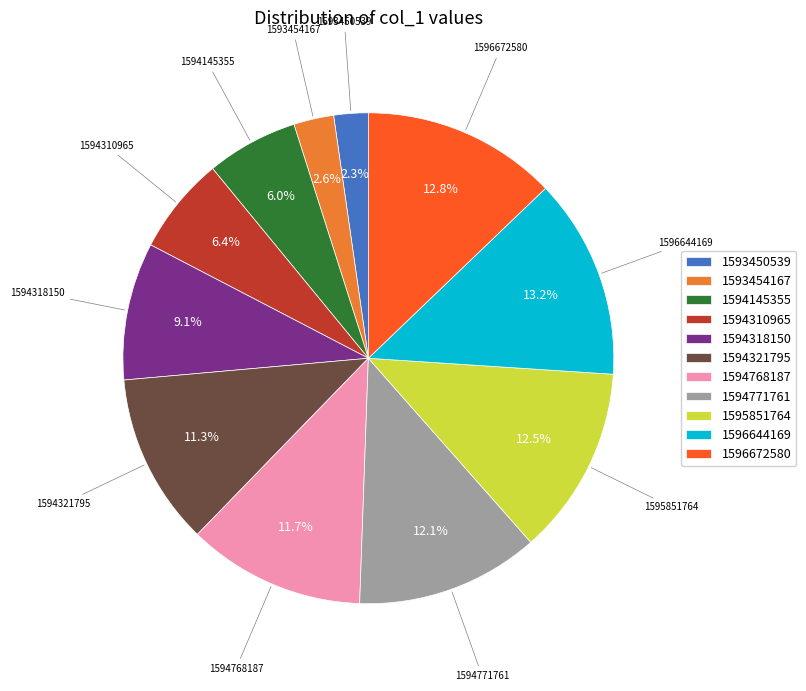

How many segments does this pie chart have?

11